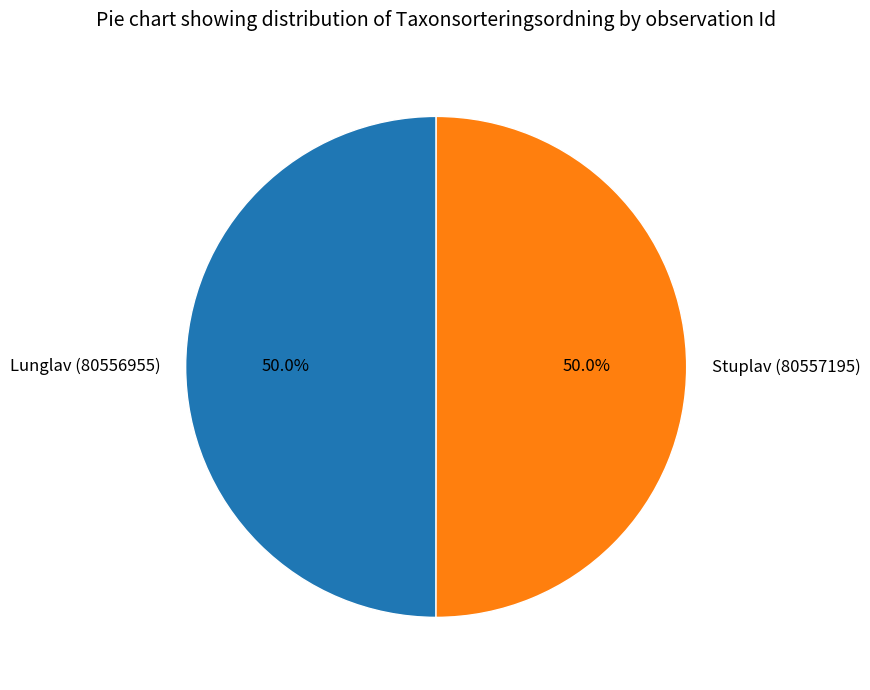

Combined, what portion of the pie is Stuplav (80557195) and Lunglav (80556955)?

100.0%